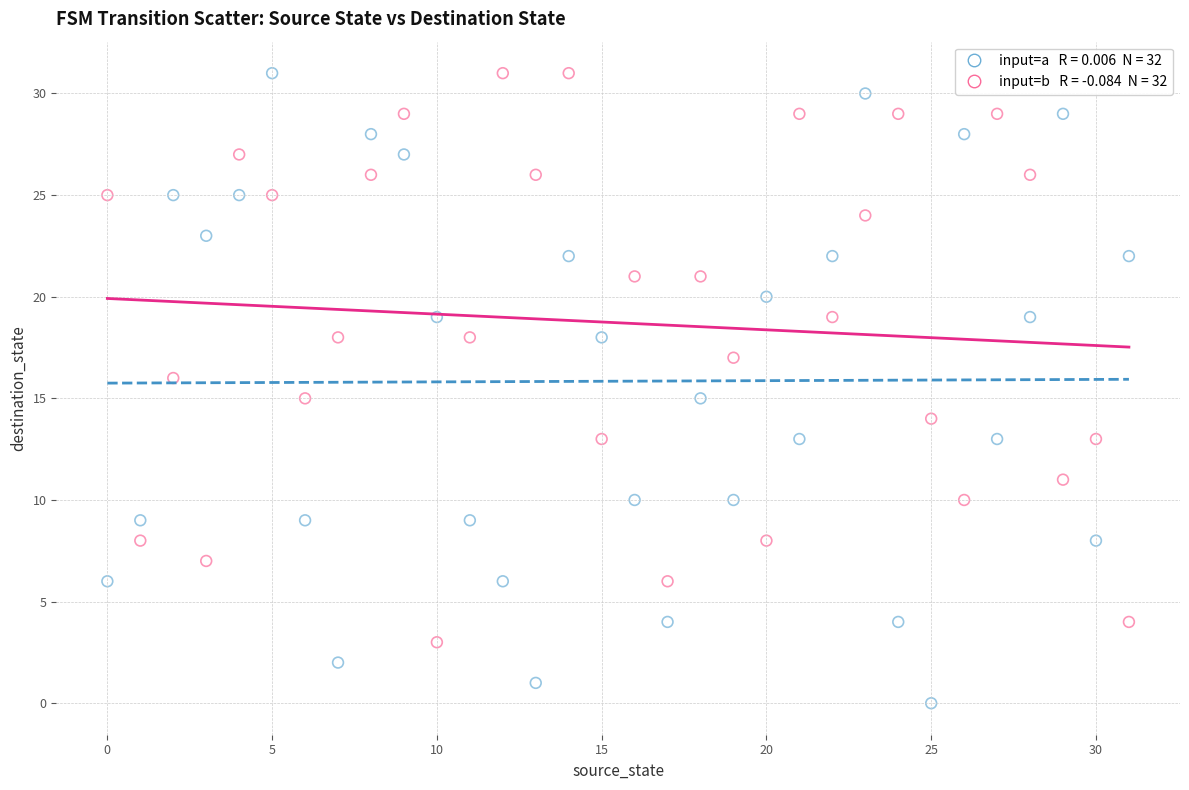

Across all data points, what is the range of Y values (max minus min)?

31